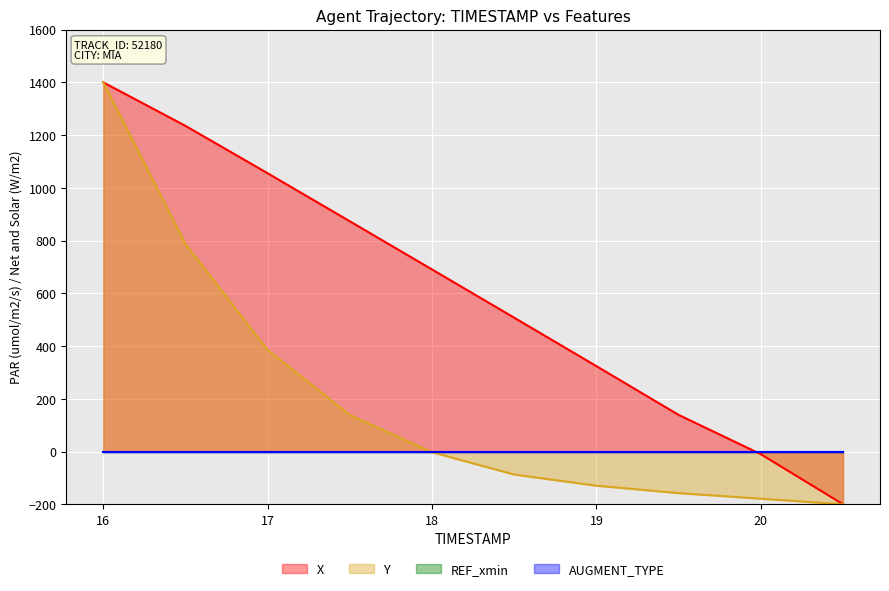

How many values in the X series exceed 690?

5